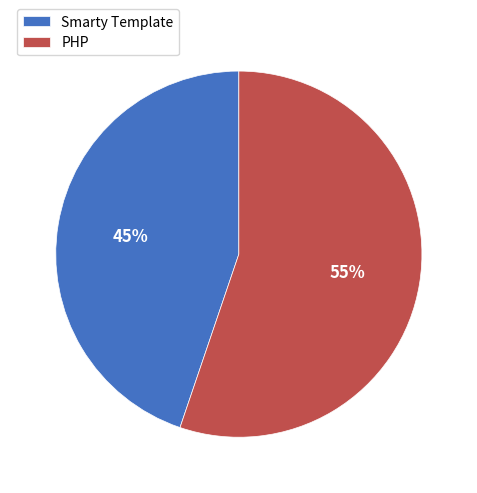

The Smarty Template slice represents 60% of the pie. True or false?

False